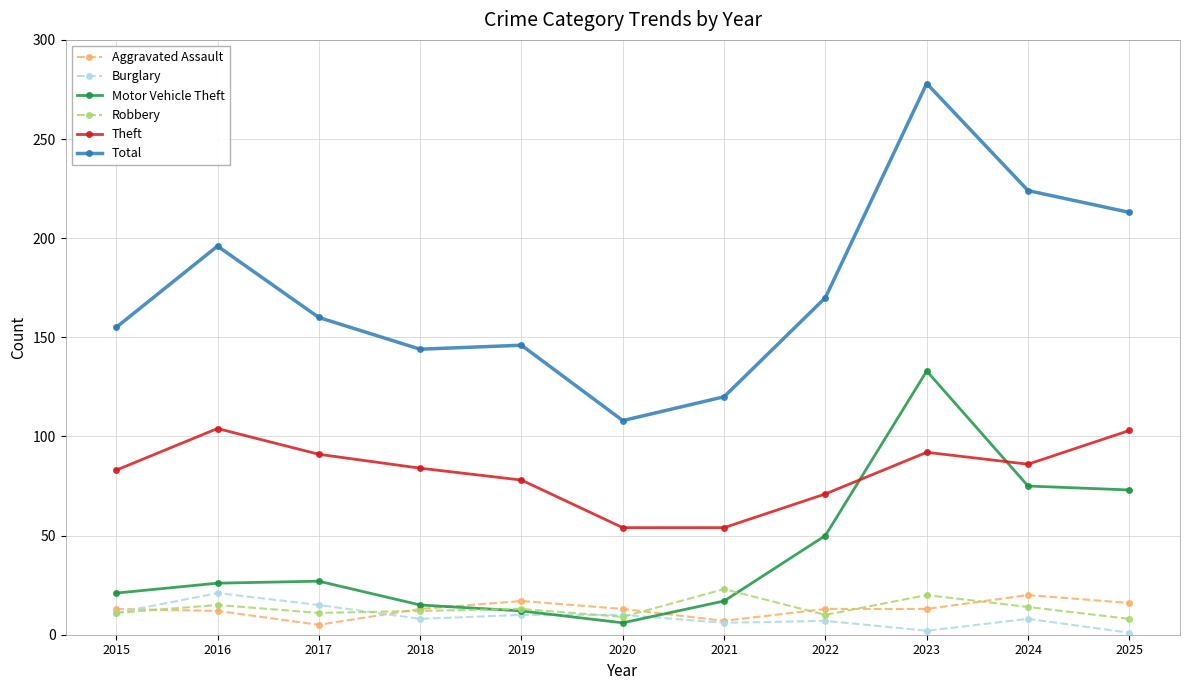

True or false: Theft has more than 0 points higher than both neighbors.

True